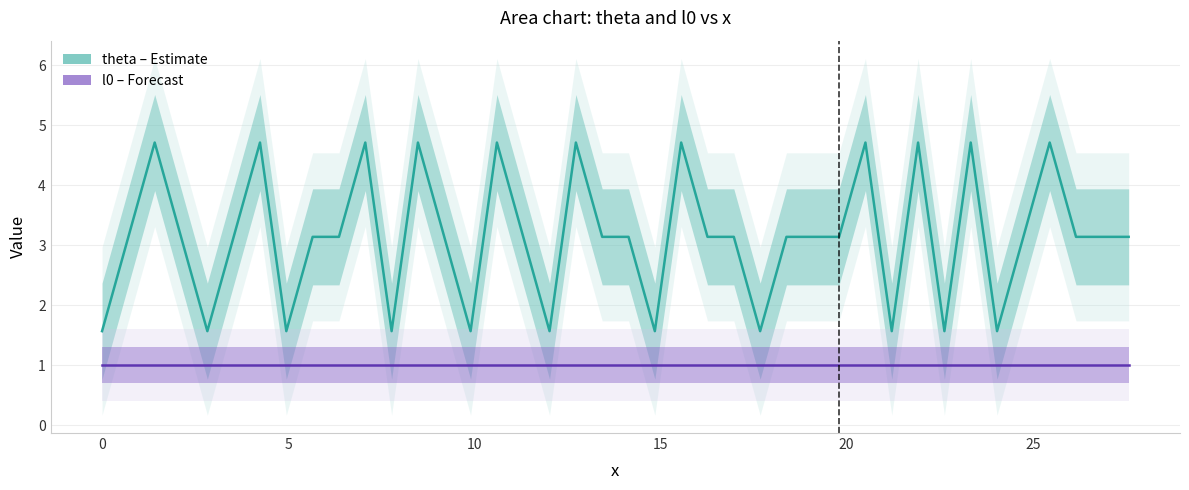

List the series in order of their peak value, highest first.

theta (Estimate), l0 (Forecast)